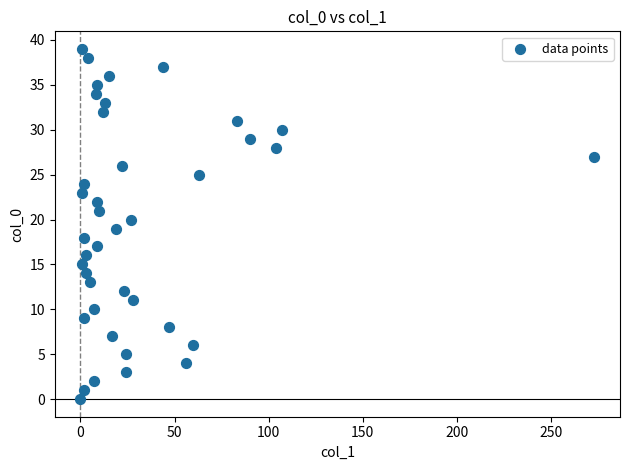

What is the range of X values (max minus min)?

273